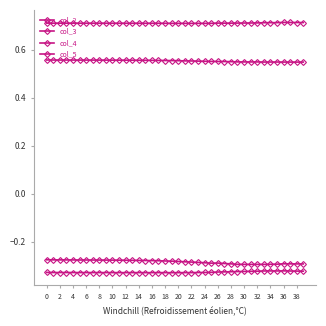

How many data points does each series have?

40